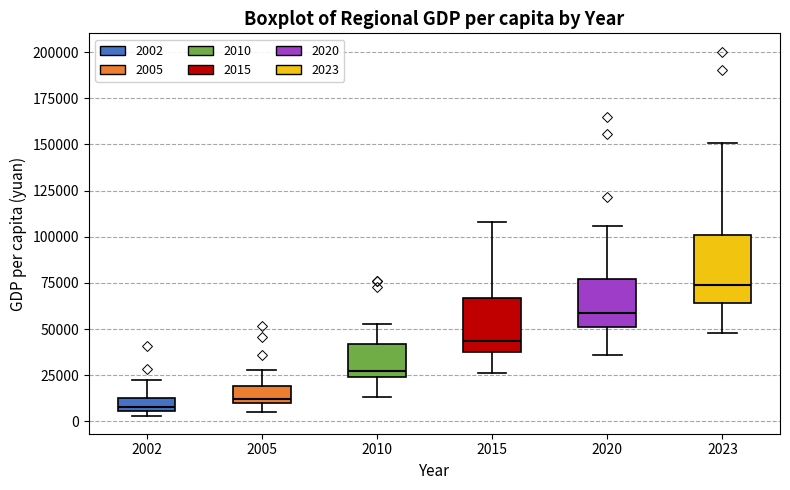

Where is the lower edge of the box at x = 2002 on the y-axis? The values are not printed on the chart, so give them approximately, as read against the axis.

5000